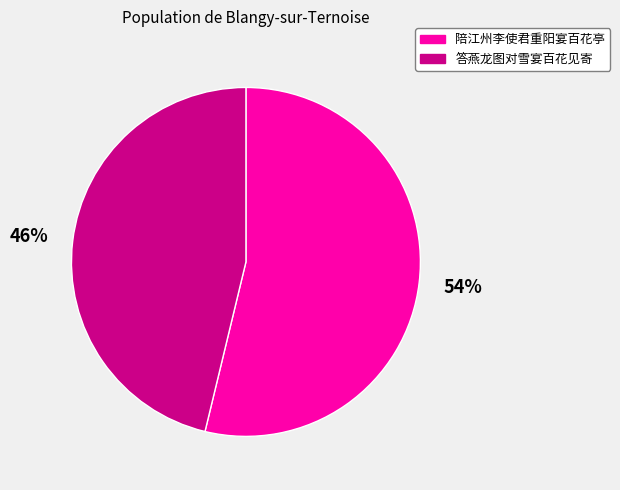

To the nearest percent, what percentage of the pie is 答燕龙图对雪宴百花见寄?

46%